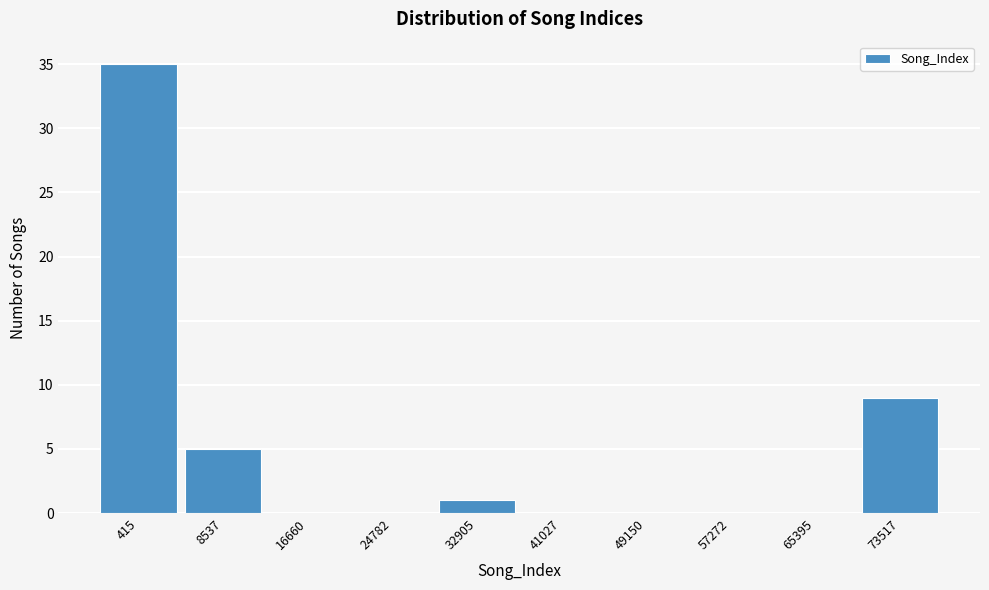

Reading left to right, transcribe all the data shown in this chart.

415=35	8537=5	16660=0	24782=0	32905=1	41027=0	49150=0	57272=0	65395=0	73517=9